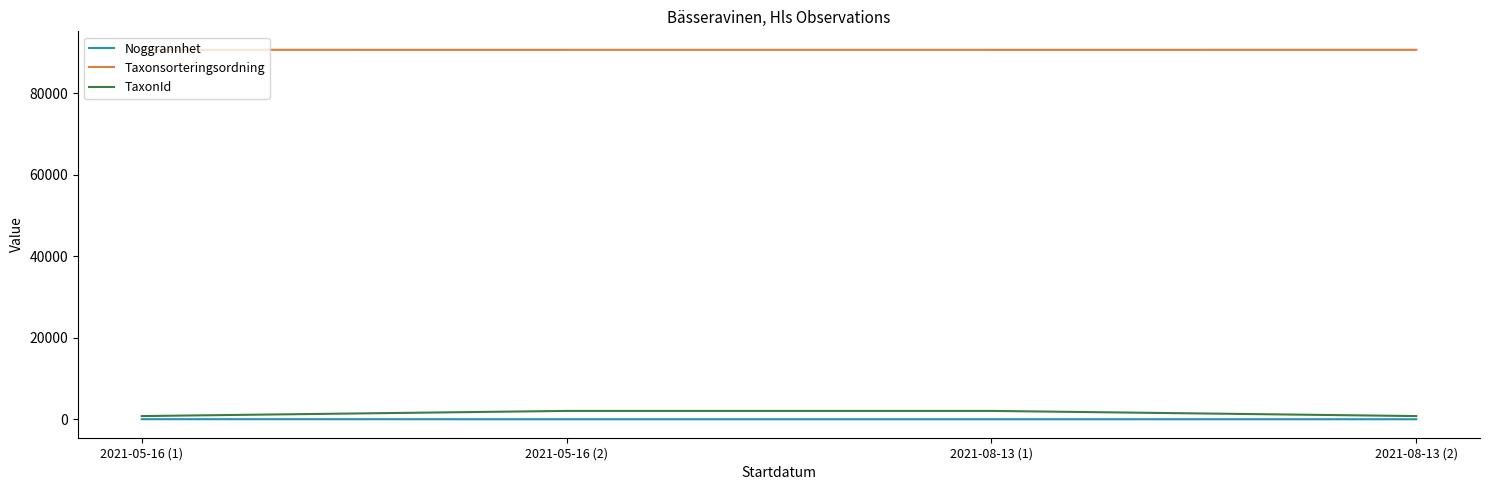

What is the highest value of the Taxonsorteringsordning series?

90663